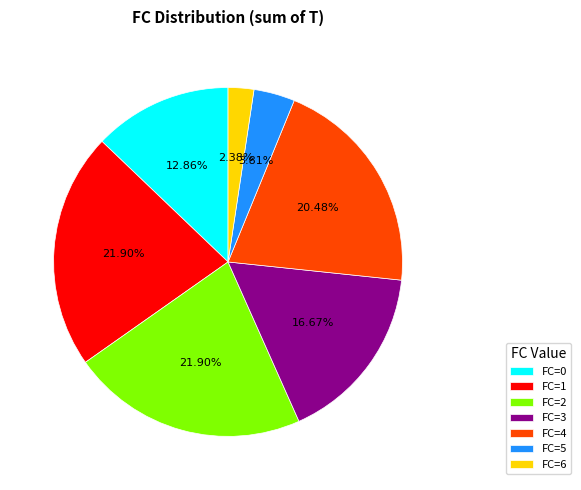

Combined, do FC=6 and FC=3 account for over 50%?

No